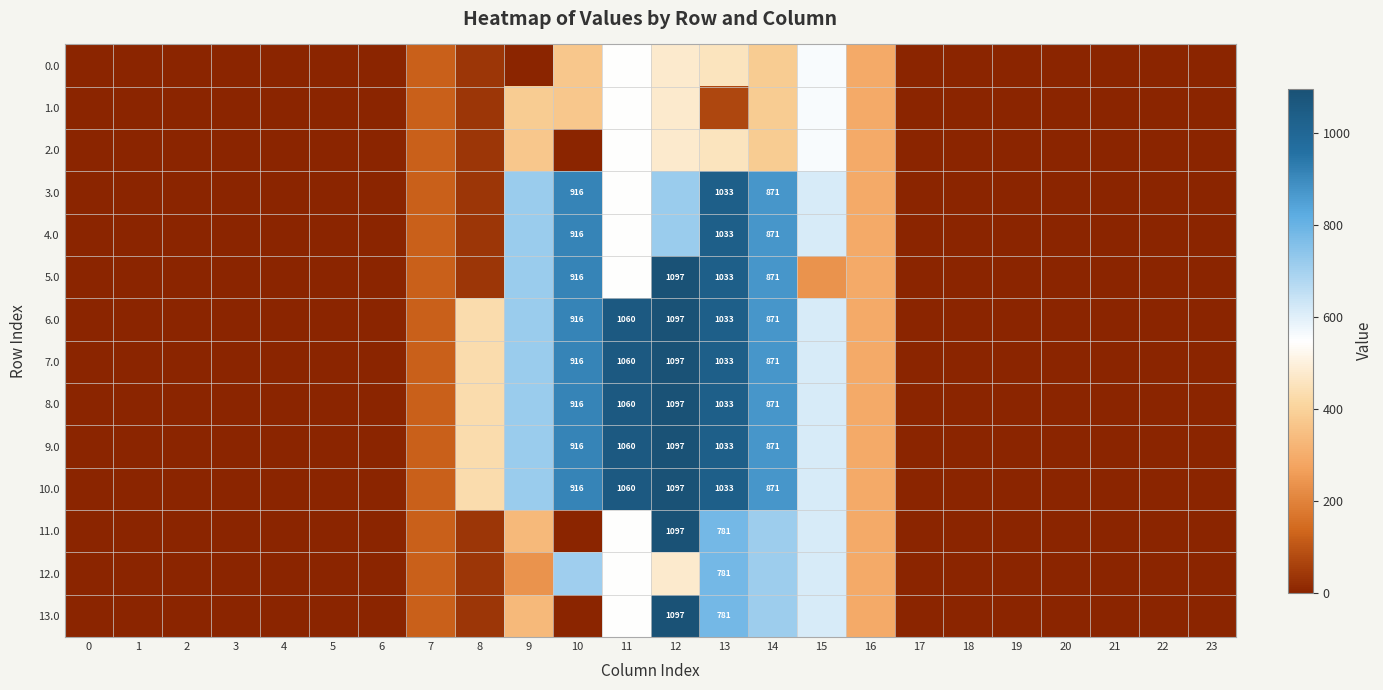

How many distinct data groups are displayed?

14